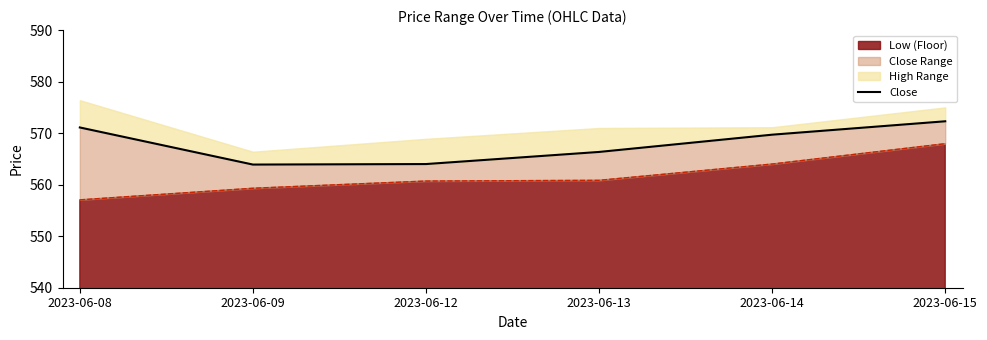

What is the change in value from 2023-06-12 to 2023-06-15?

+8.3